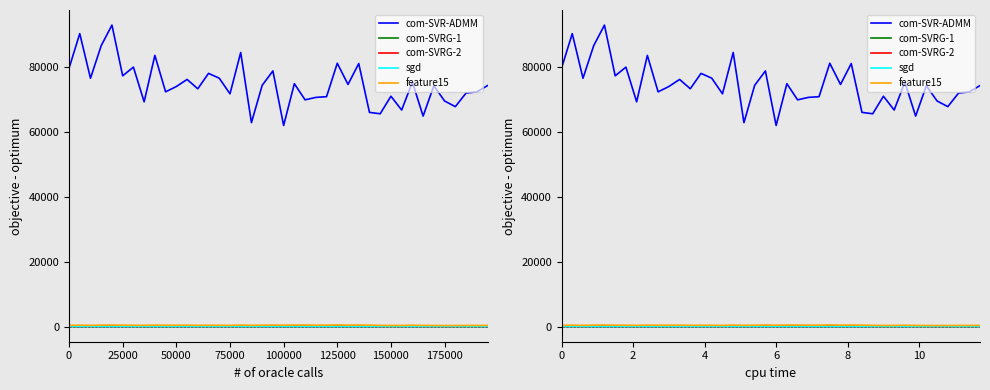

What are all the series names shown in the legend?

com-SVR-ADMM, com-SVRG-1, com-SVRG-2, sgd, feature15